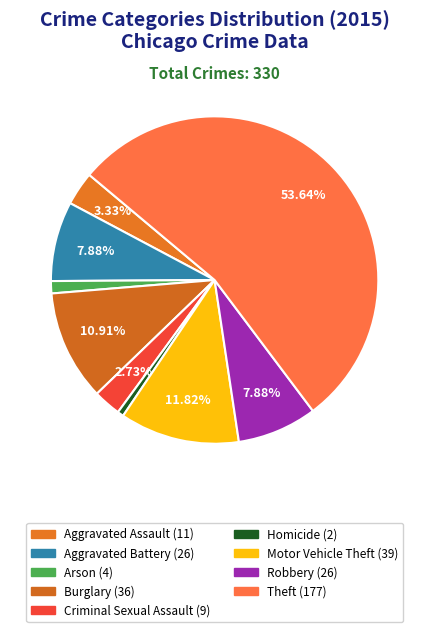

Count the number of slices in the pie.

9